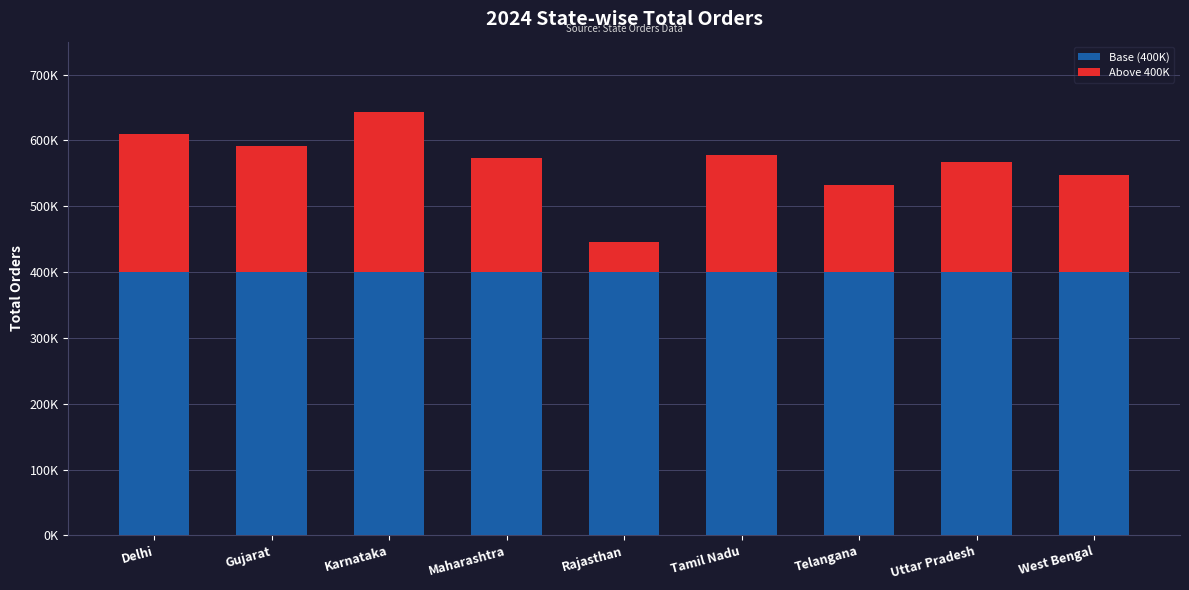

Does the chart contain stacked bars?

Yes